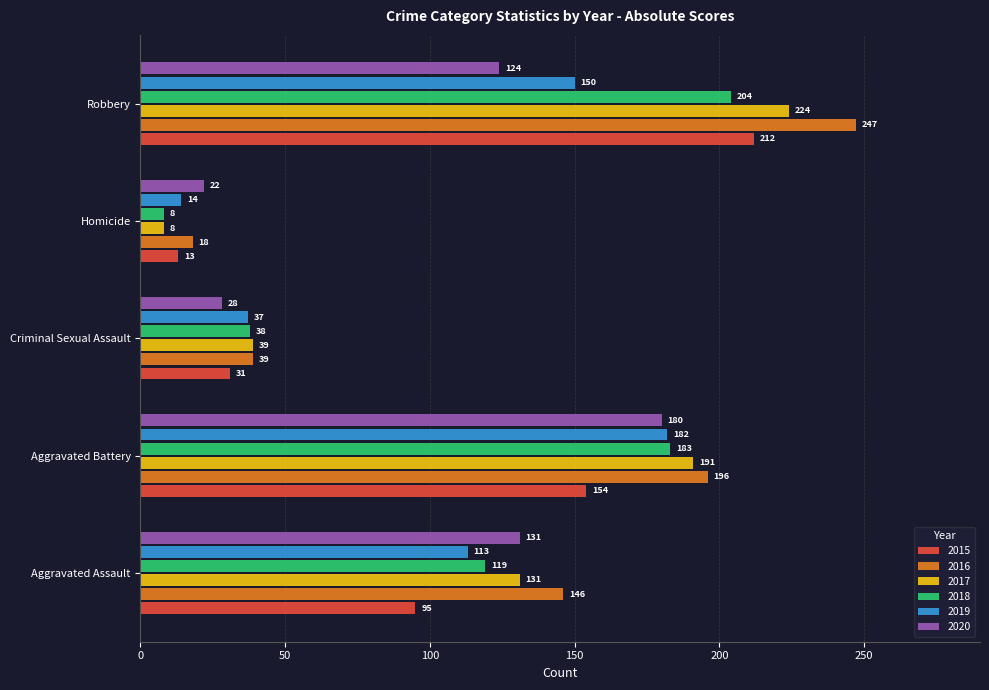

Is the value of 2017 at Robbery greater than the value of 2018 at Aggravated Assault?

Yes